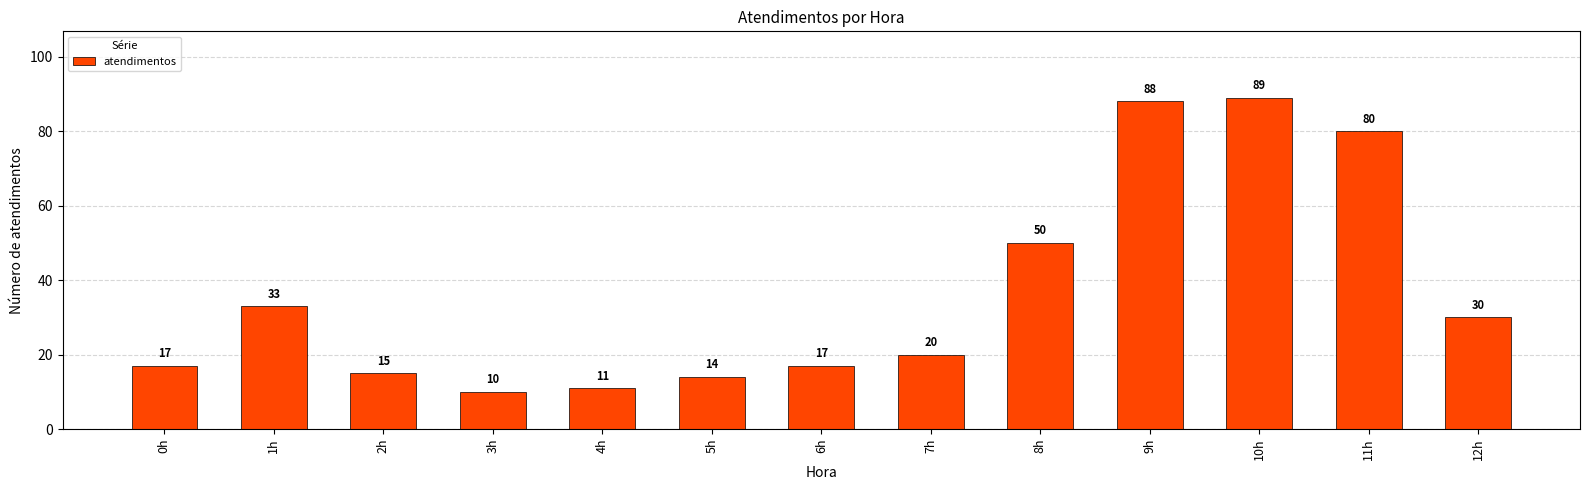

What is the maximum value shown in the chart?

89